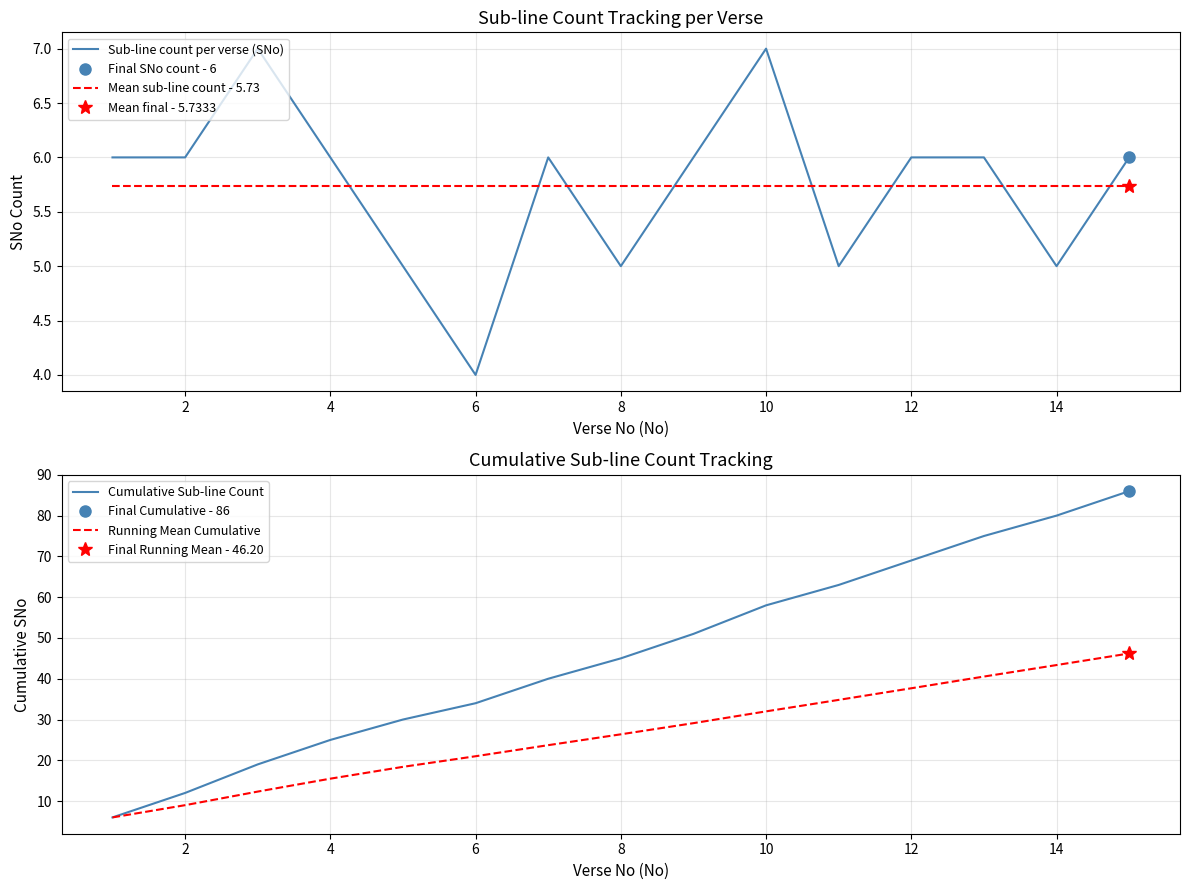

What is the average value of the Sub-line count per verse (SNo) series?

5.7